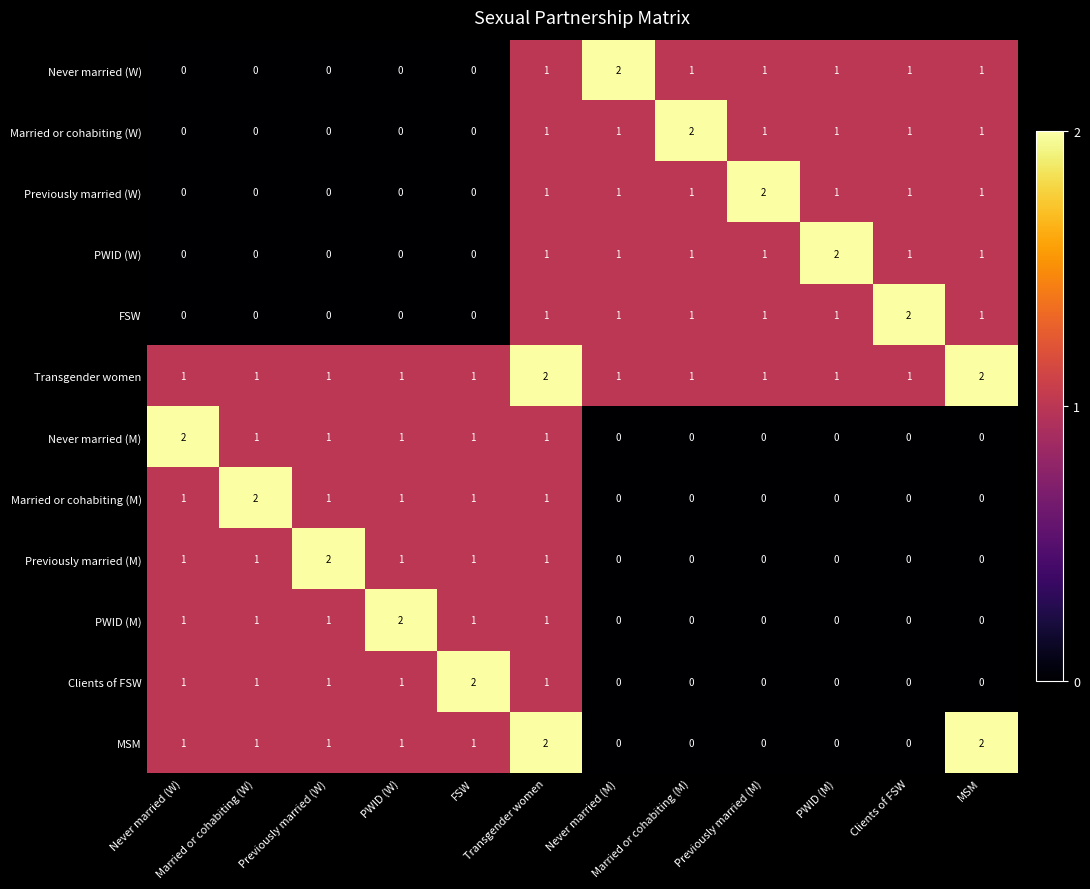

Count the number of categories in the chart.

12